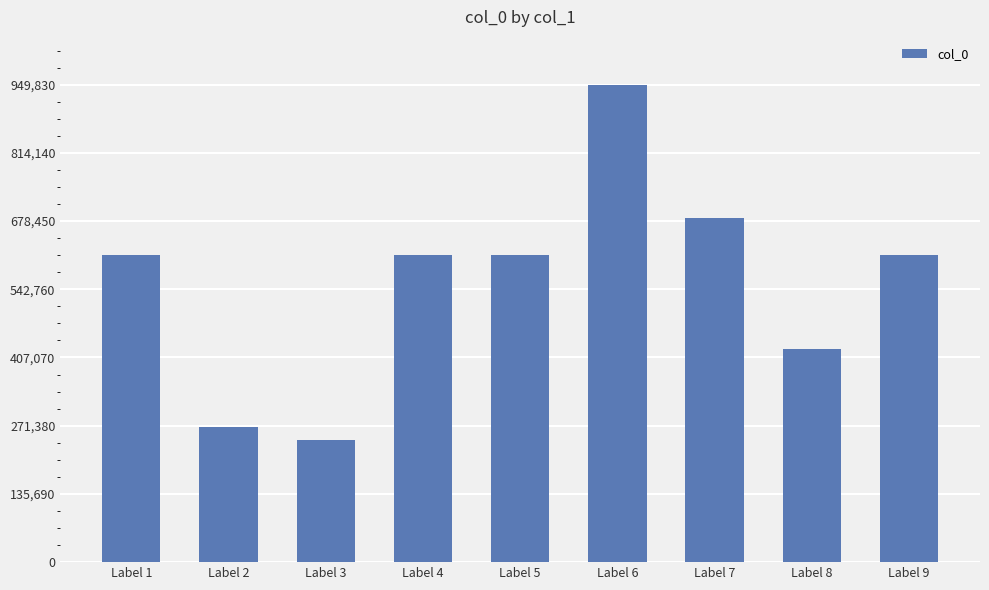

Which label corresponds to the largest value in the chart?

Label 6